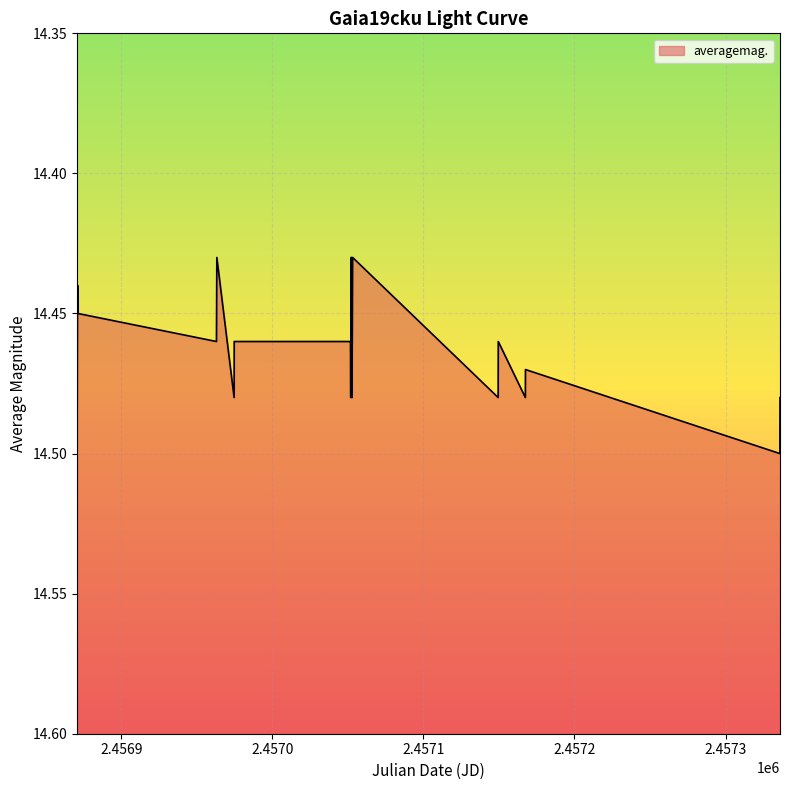

Reading right to left, transcribe all the data shown in this chart.

2015-11-09=14.5	2015-11-09=14.5	2015-05-25=14.5	2015-05-24=14.5	2015-05-07=14.5	2015-05-06=14.5	2015-01-30=14.4	2015-01-30=14.5	2015-01-30=14.5	2015-01-30=14.5	2015-01-29=14.4	2015-01-29=14.4	2015-01-29=14.5	2015-01-29=14.5	2015-01-29=14.5	2014-11-13=14.5	2014-11-13=14.5	2014-11-01=14.4	2014-11-01=14.5	2014-08-01=14.4	2014-08-01=14.4	2014-08-01=14.4	2014-08-01=14.5	2014-08-01=14.5